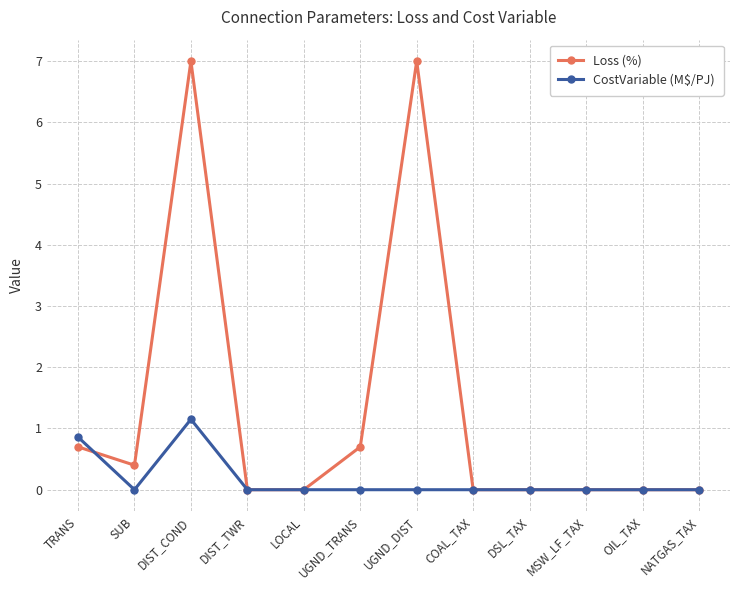

Does the chart have visible grid lines?

Yes